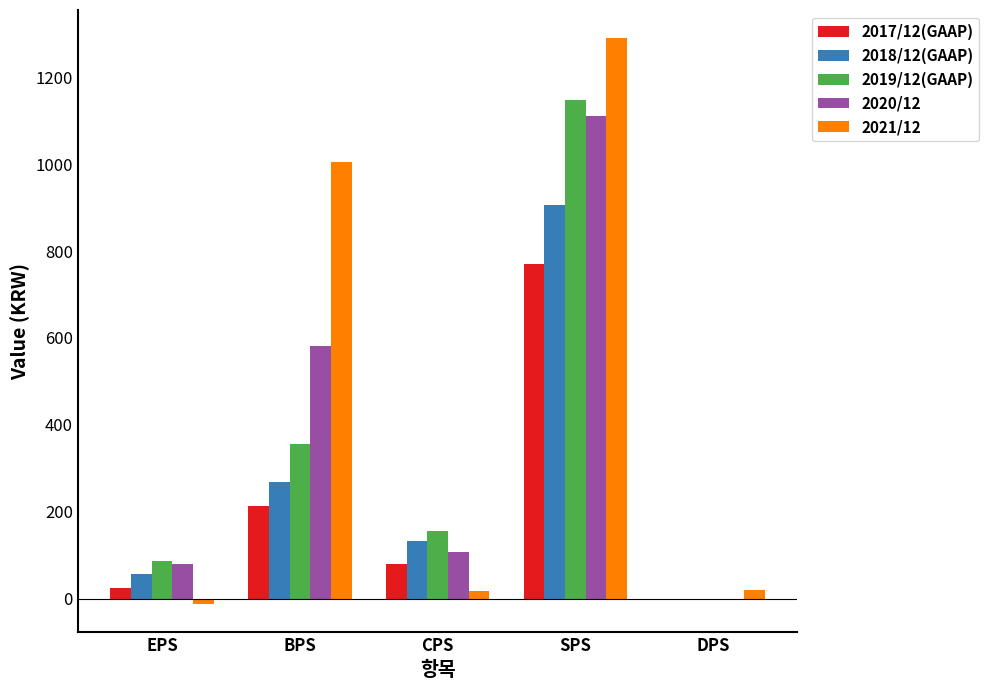

Where is 2021/12 nearest to the value 638?

BPS